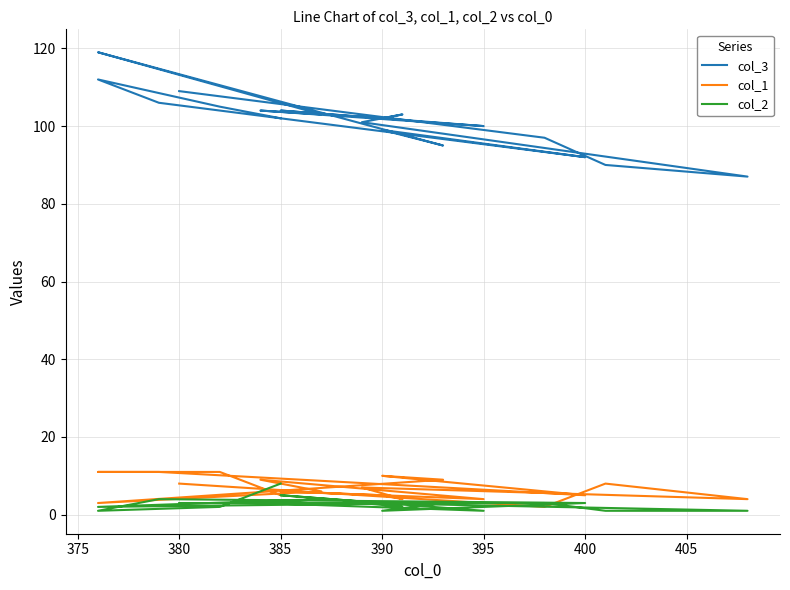

Count the number of data series in this chart.

3